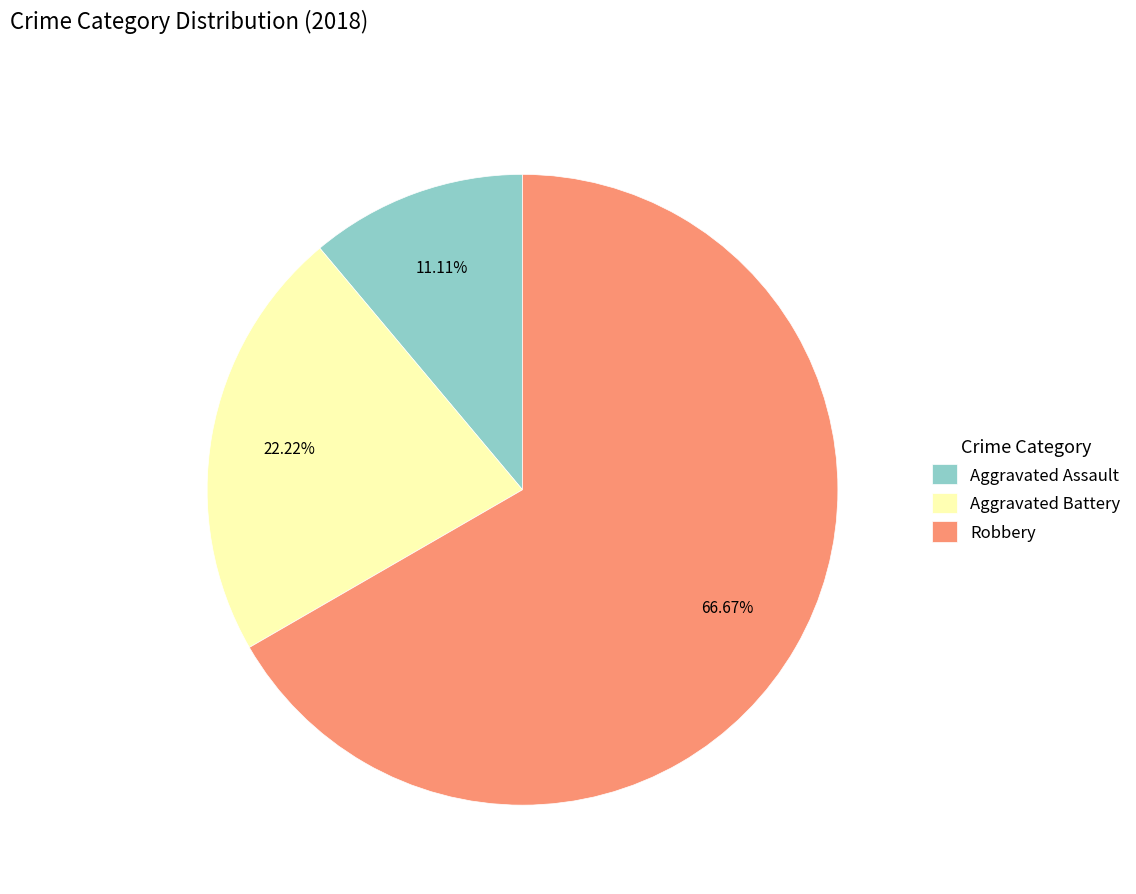

Rank the categories by value from highest to lowest.

Robbery, Aggravated Battery, Aggravated Assault